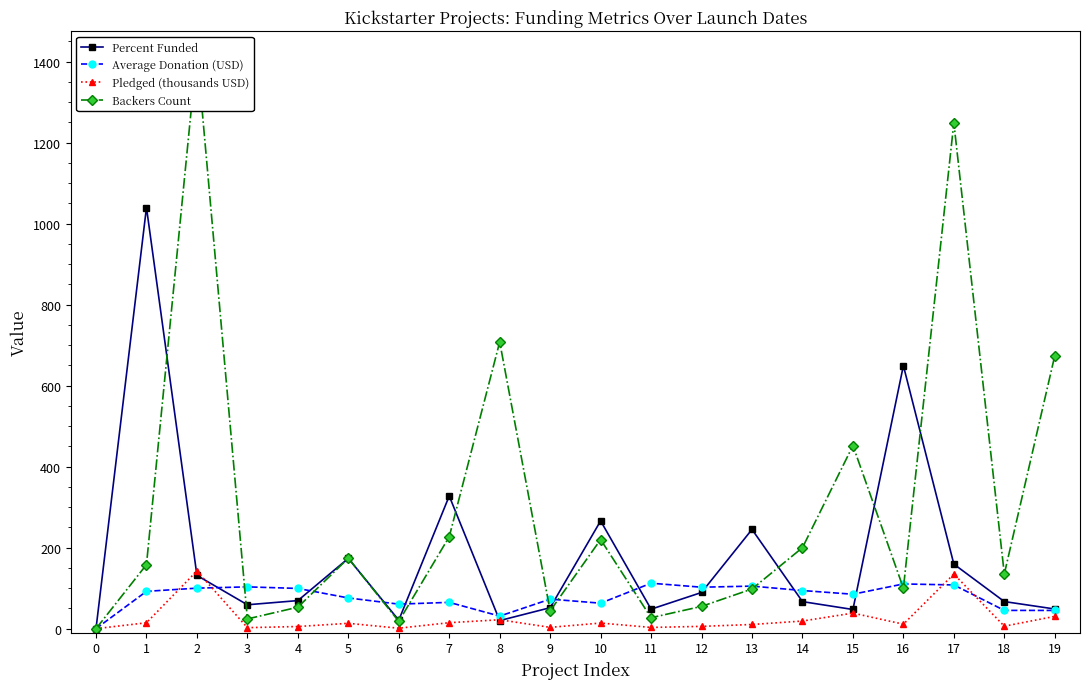

The Average Donation (USD) series shows 102.3 at 12. True or false?

True